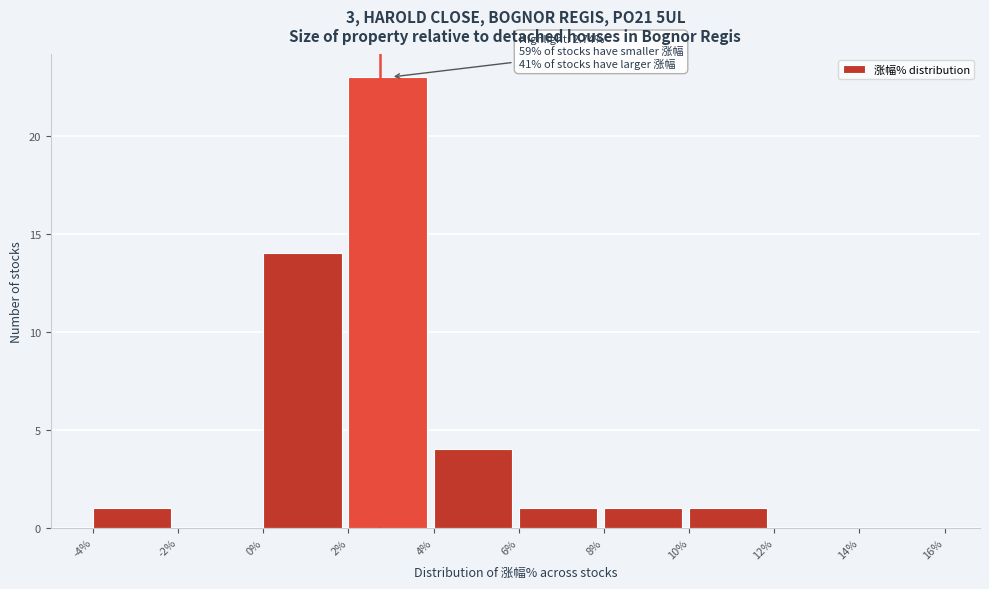

Which range on the x-axis has the tallest bar?

2% to 4%